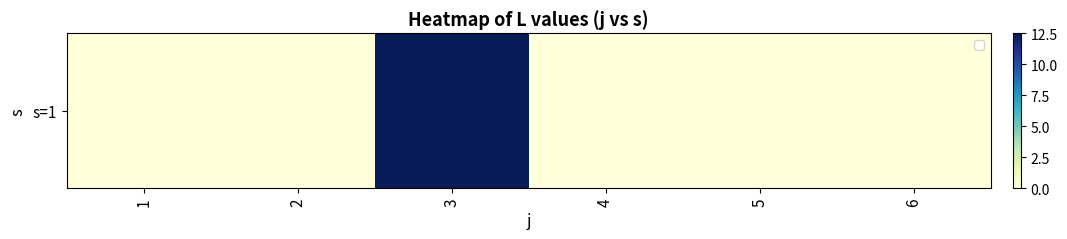

Between 5 and 6, which is larger?

5